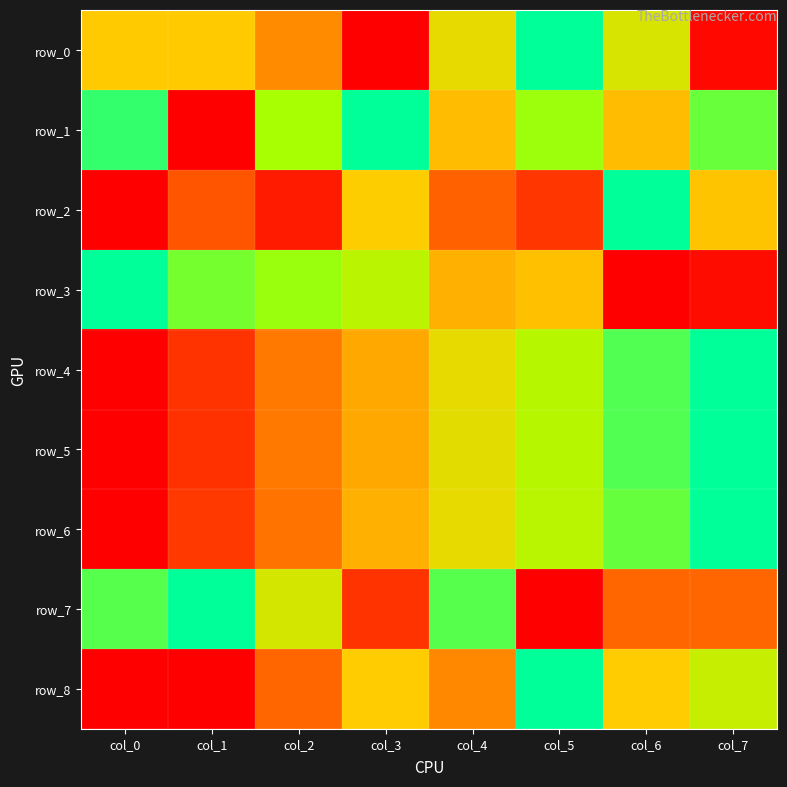

The value of row_7 at col_1 is 0.5. True or false?

False